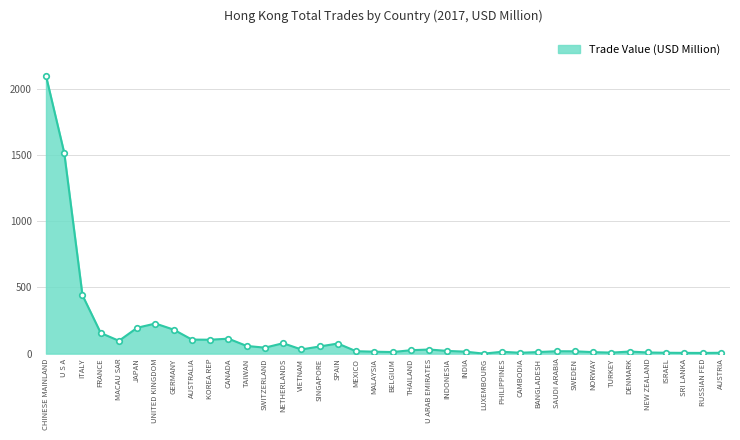

True or false: the data shows 181.3 at GERMANY.

True